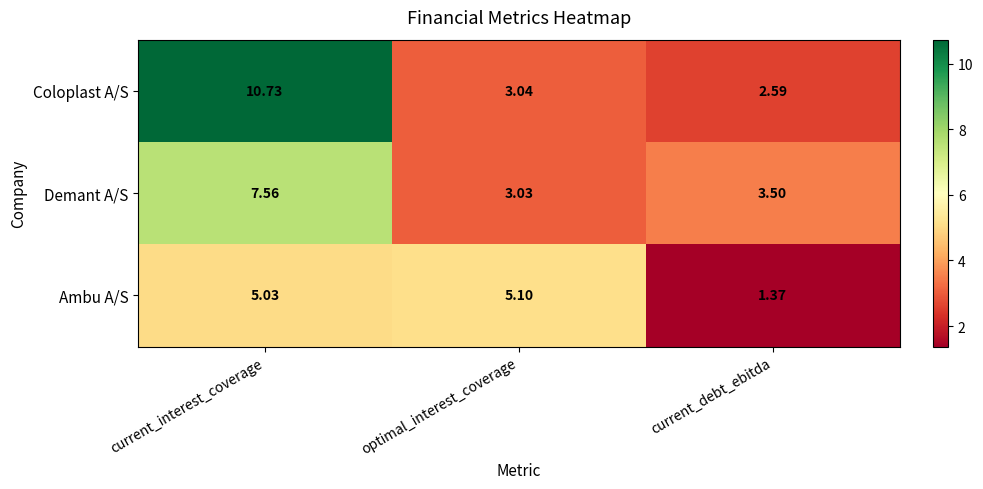

List the series in order of their peak value, lowest first.

Ambu A/S, Demant A/S, Coloplast A/S